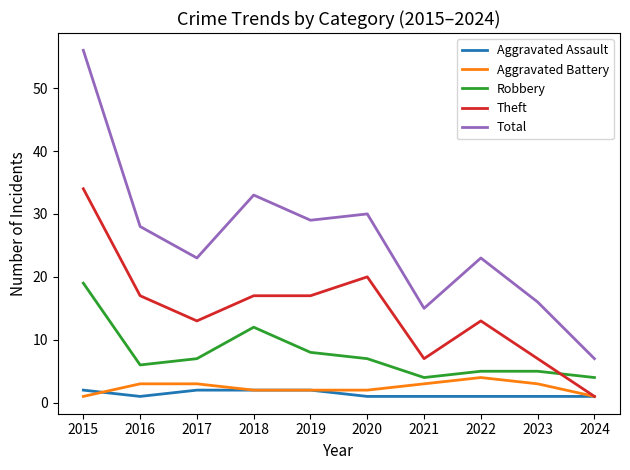

Reading left to right, extract all data points from this chart.

Aggravated Assault: 2	1	2	2	2	1	1	1	1	1
Aggravated Battery: 1	3	3	2	2	2	3	4	3	1
Robbery: 19	6	7	12	8	7	4	5	5	4
Theft: 34	17	13	17	17	20	7	13	7	1
Total: 56	28	23	33	29	30	15	23	16	7